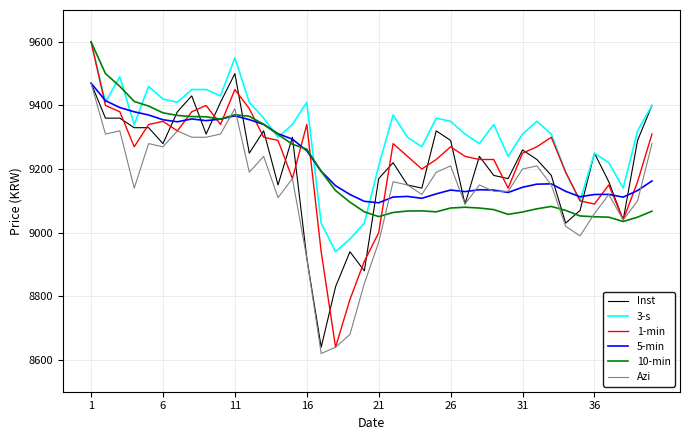

Which series has the largest total across all categories?

3-s